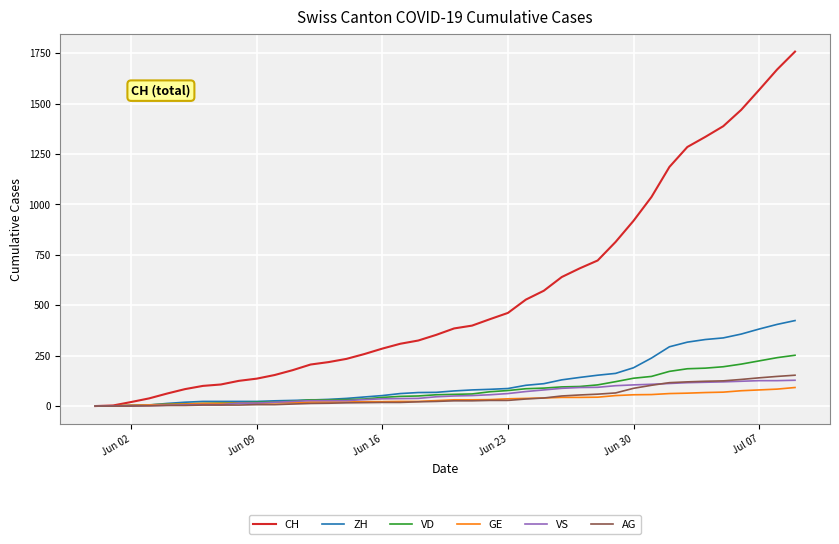

Which series has the widest spread of values?

CH